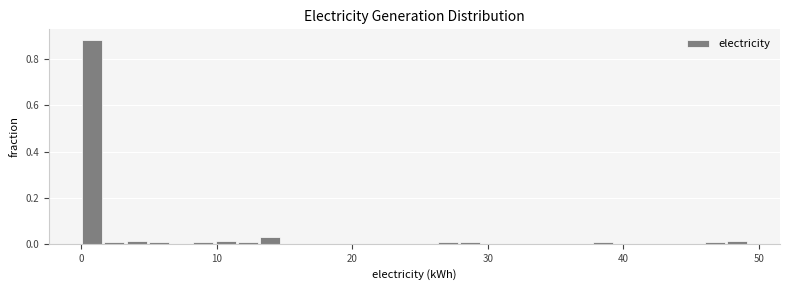

Around what value on the x-axis is the tallest bar? Give the approximate position of its centre, as read against the axis.

1